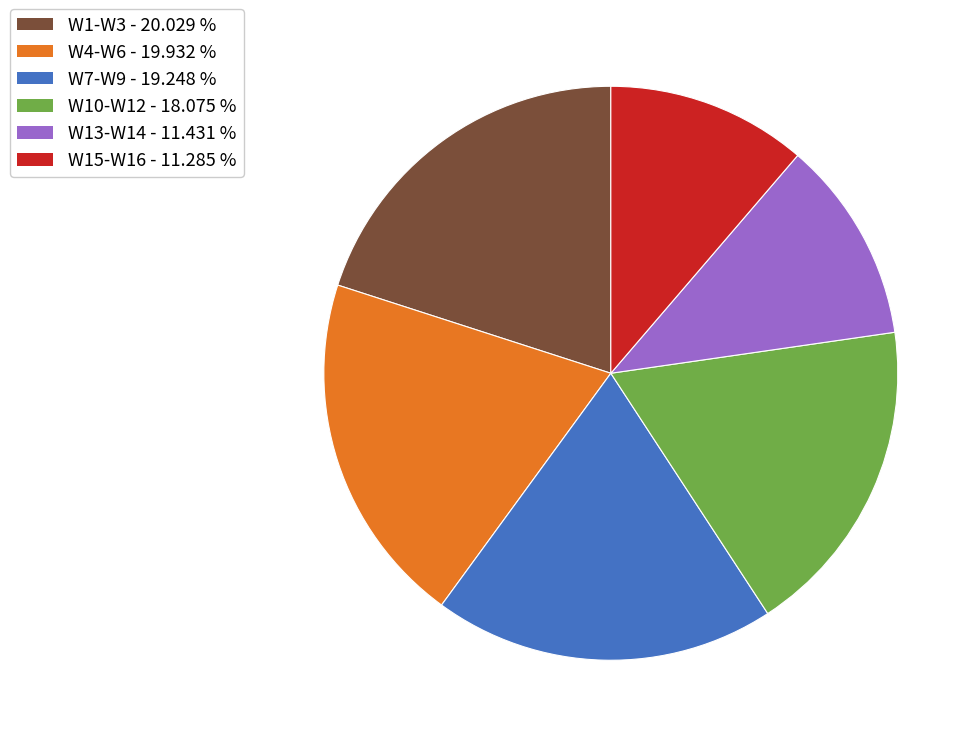

Is there a majority slice in this chart?

No